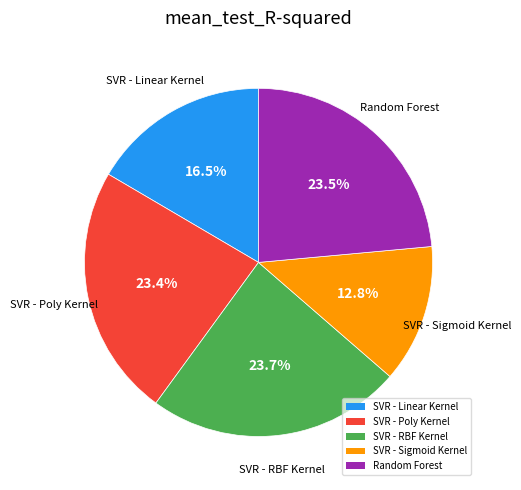

How much of the chart is everything except SVR - RBF Kernel?

76.3%